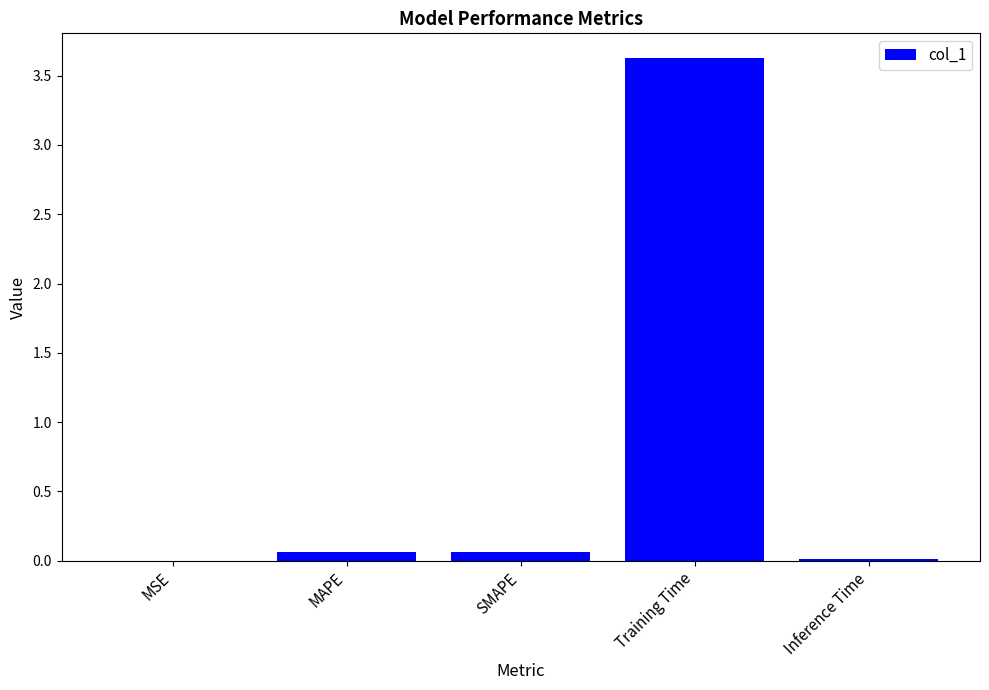

Which label corresponds to the largest value in the chart?

Training Time